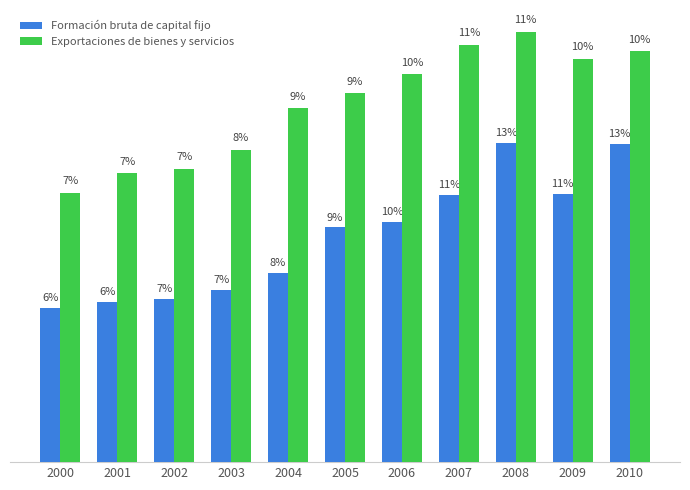

Does the chart contain any negative values?

No